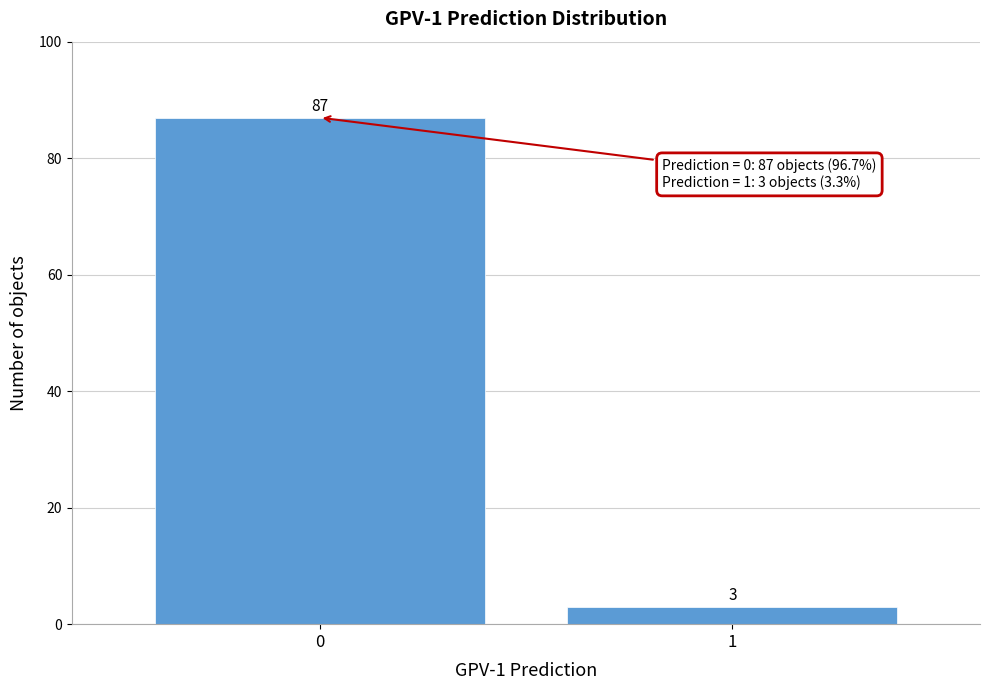

Reading left to right, list all the values displayed in this chart.

0=87	1=3